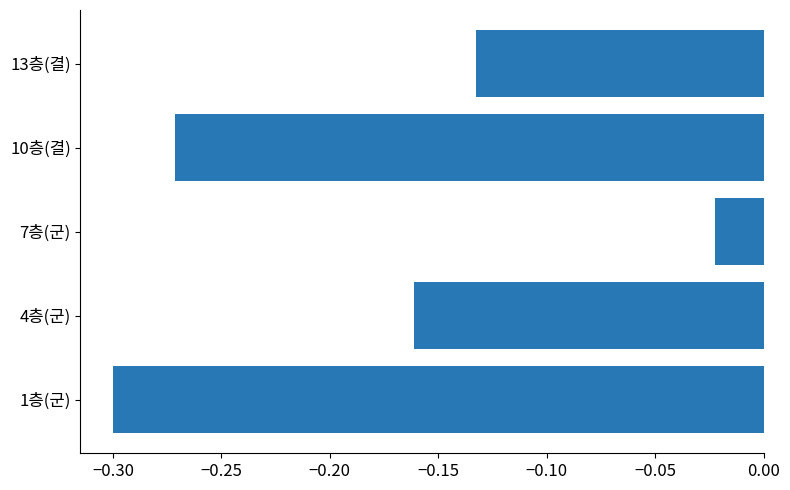

List the labels in order of value, smallest first.

1층(군), 10층(결), 4층(군), 13층(결), 7층(군)